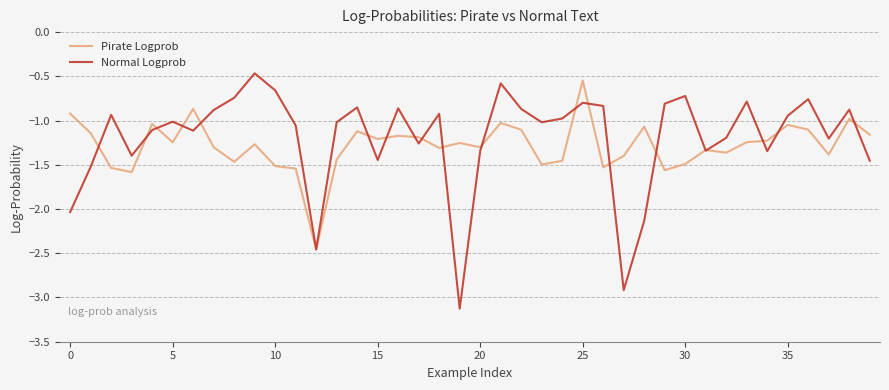

What is the minimum value for Normal Logprob?

-3.1